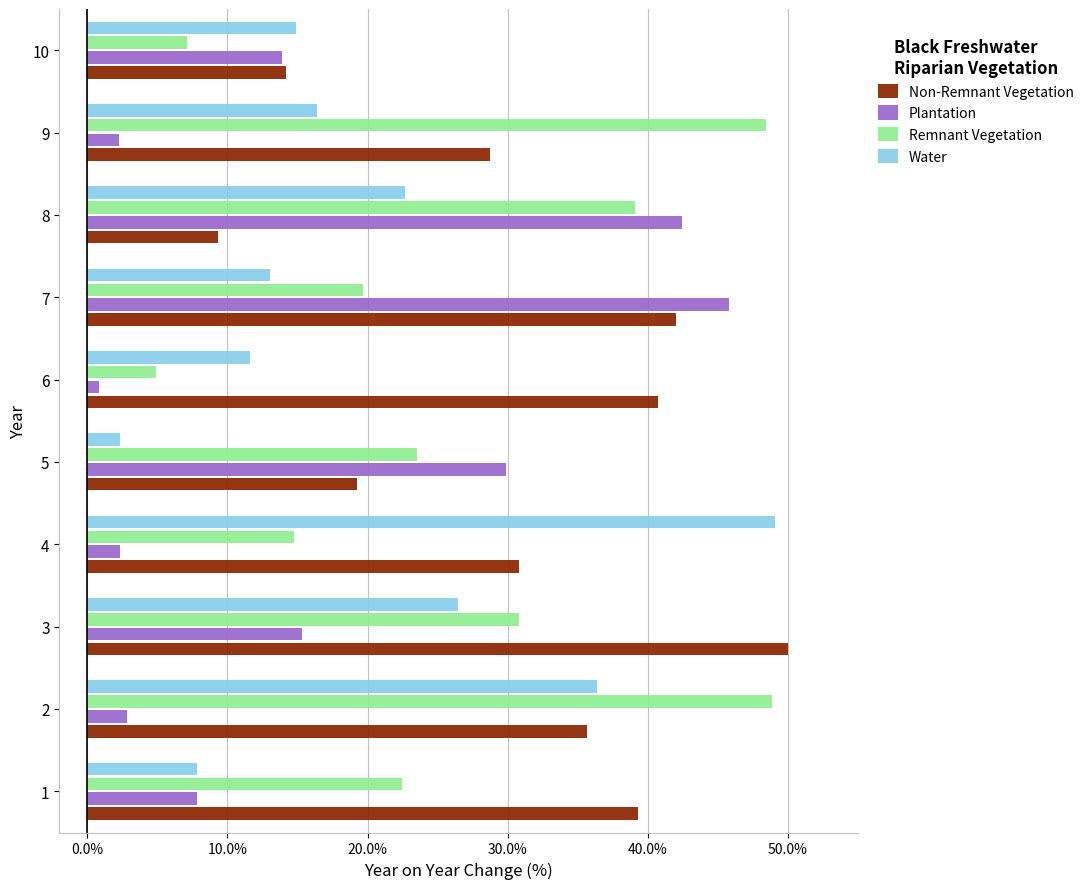

Is it true that Plantation equals 42.4 at 8?

True